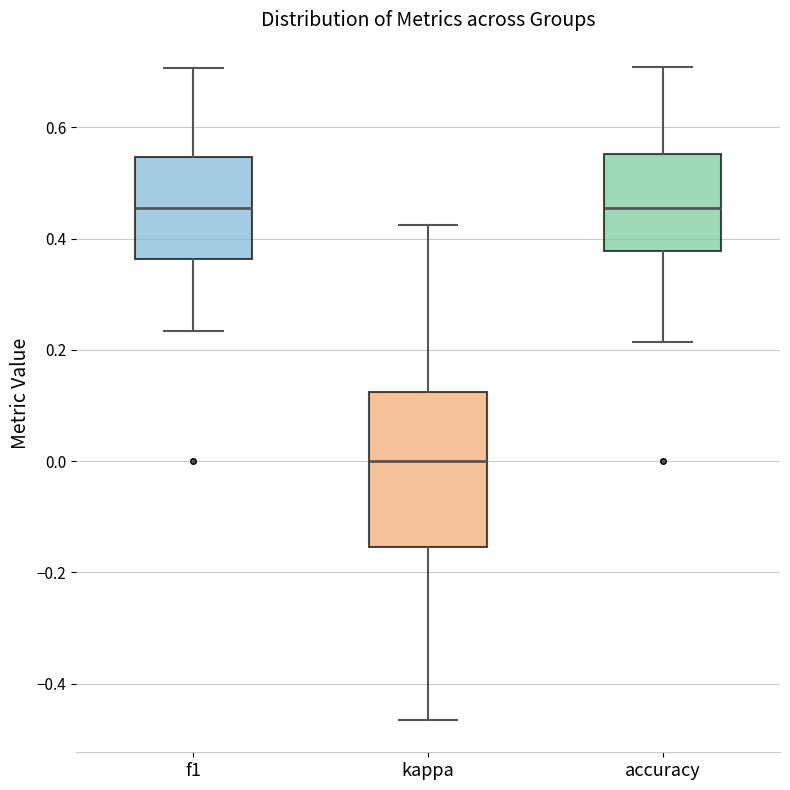

Reading left to right, read every box against the y-axis: the position of its median line, the range the box covers, and the ends of its whiskers. The values are not printed on the chart, so give them approximately, as read against the axis.

f1: median 0.46, box 0.36 to 0.54, whiskers 0.24 to 0.70
kappa: median 0.00, box -0.16 to 0.12, whiskers -0.46 to 0.42
accuracy: median 0.46, box 0.38 to 0.56, whiskers 0.22 to 0.70